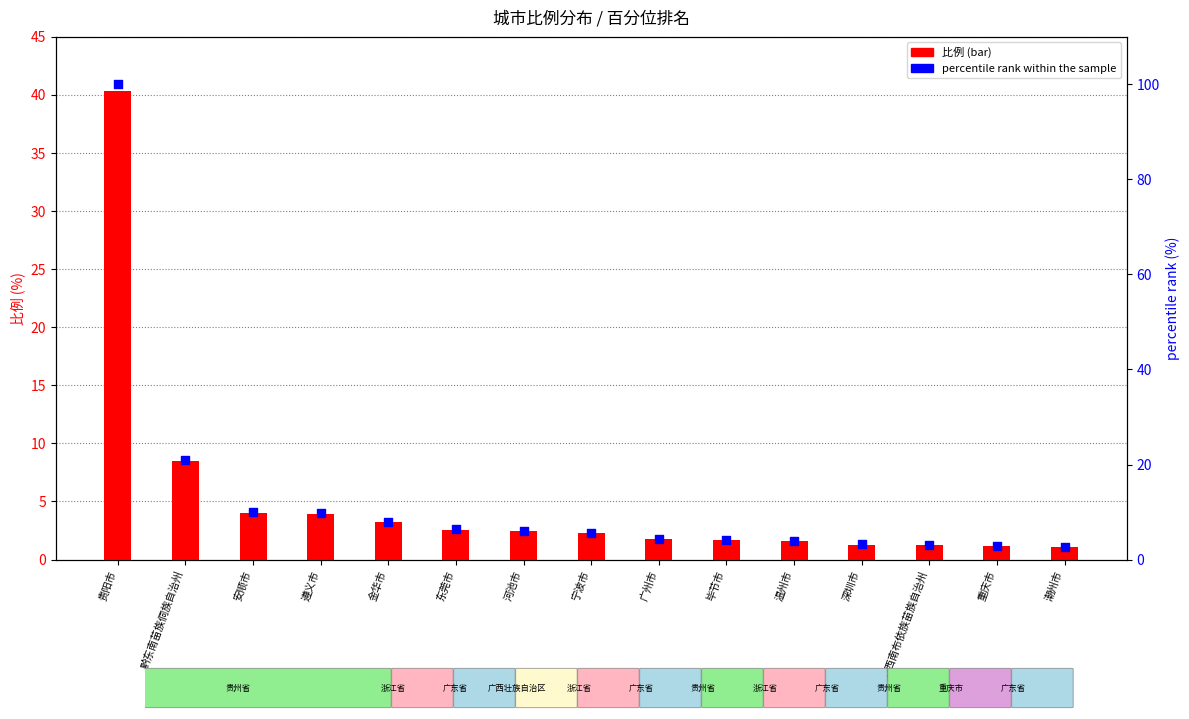

Which series reaches the minimum Y coordinate?

比例